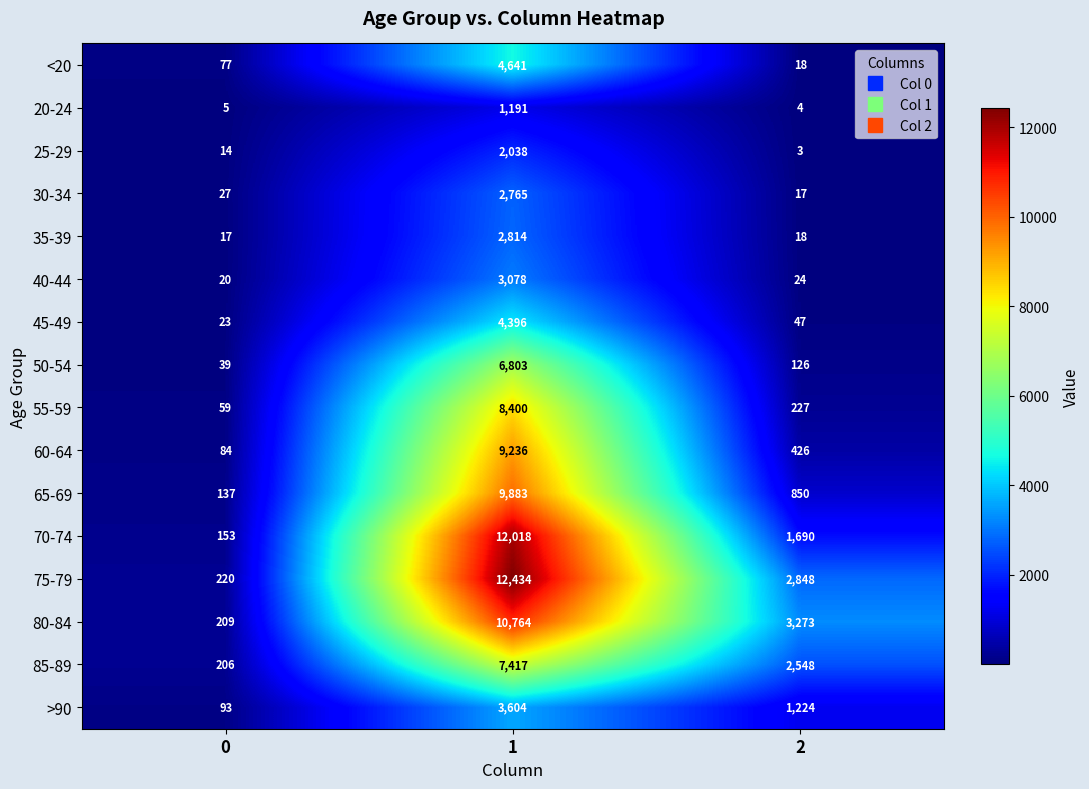

The value of 80-84 at 1 is 10764. True or false?

True